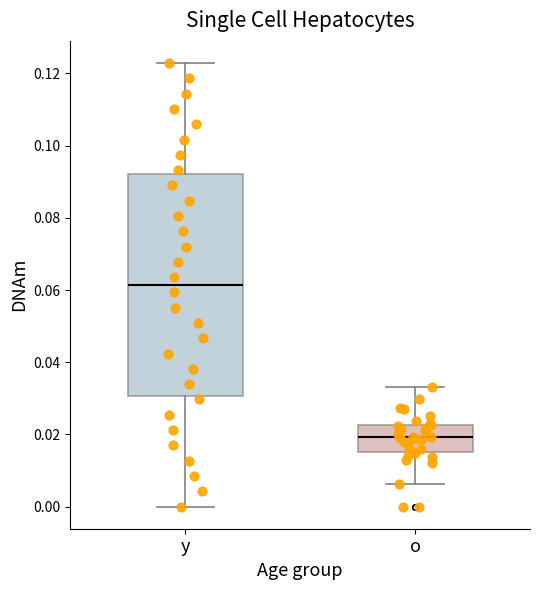

Comparing the boxes themselves (not the whiskers), which one is the tallest?

y